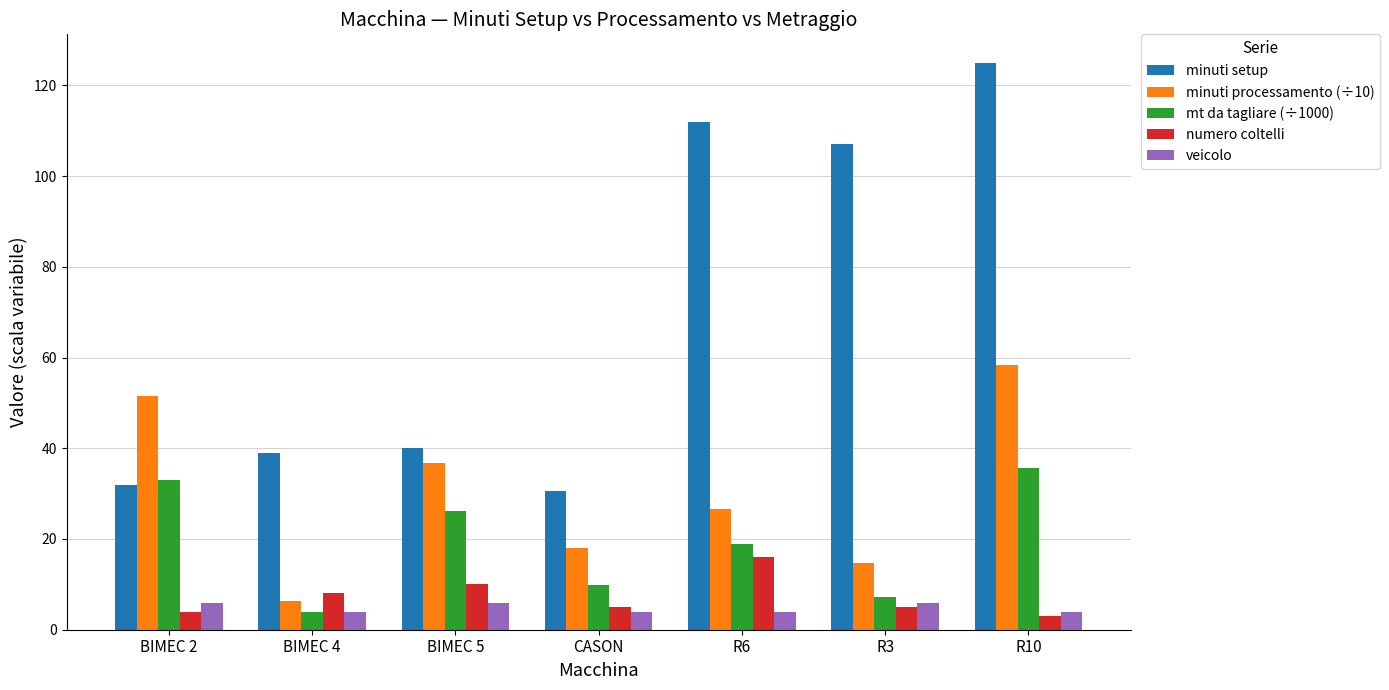

What is the sum of the mt da tagliare (÷1000) values at BIMEC 2 and R6?

51.9